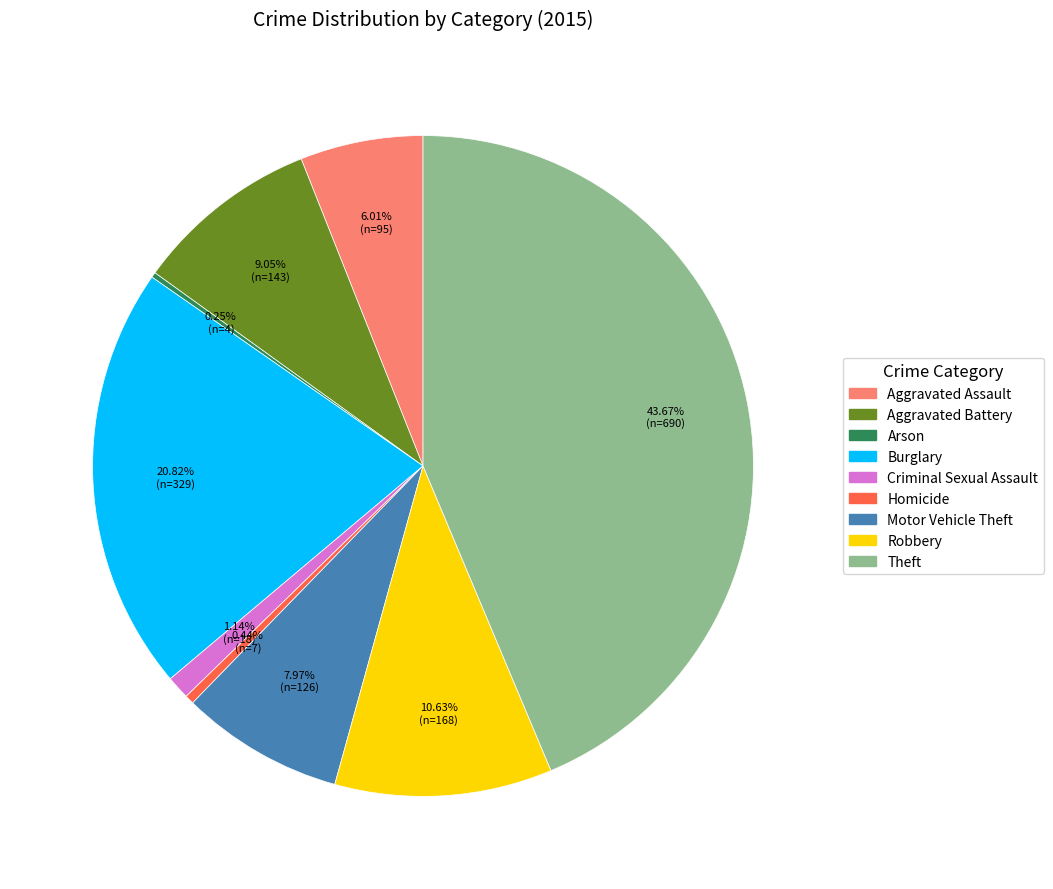

Between Robbery and Criminal Sexual Assault, which is larger?

Robbery